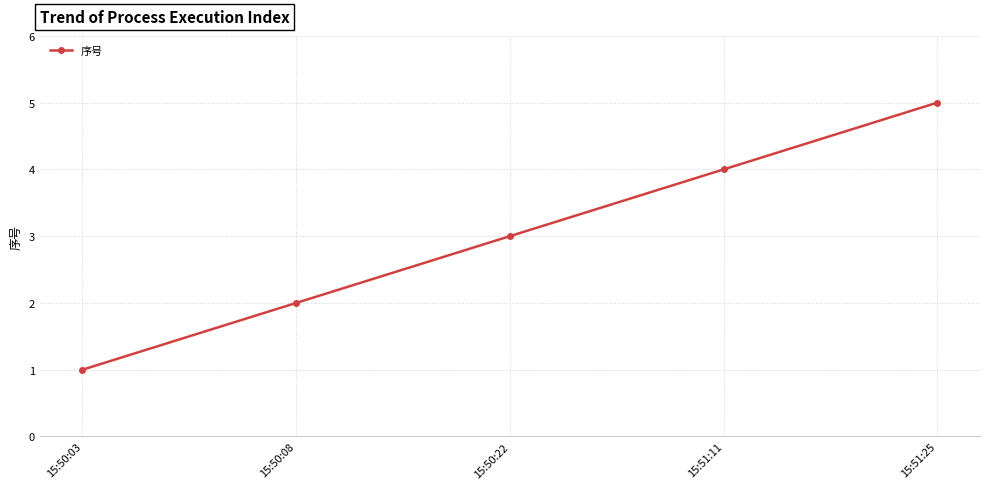

What is the ratio of the value at 15:50:22 to the value at 15:50:08?

1.5